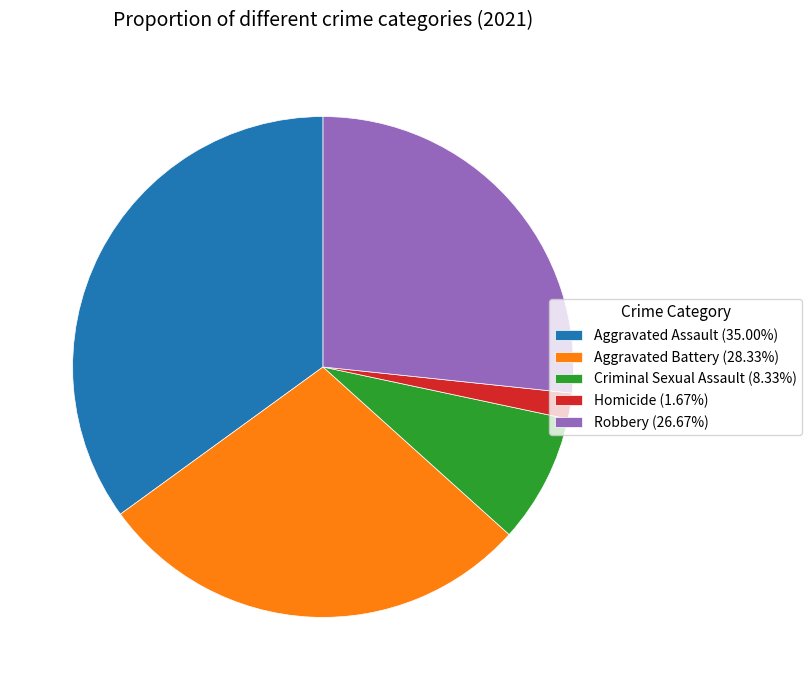

Which slice is the smallest?

Homicide